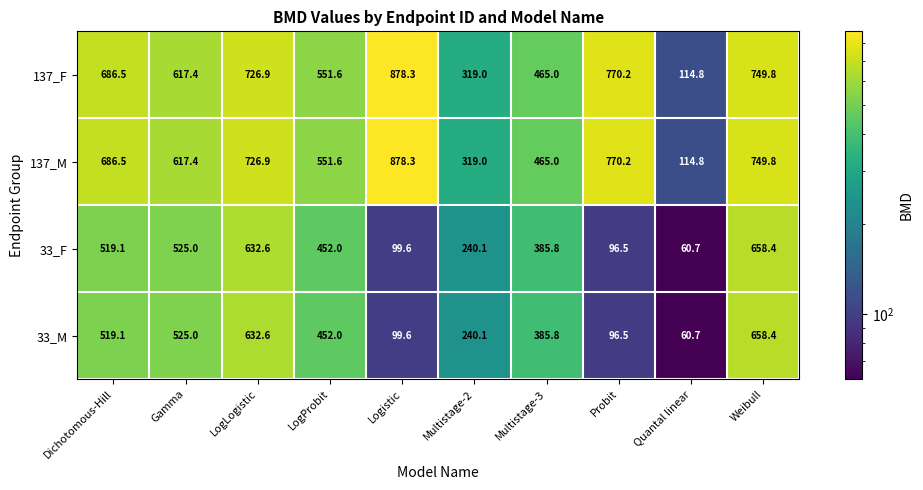

Where is 33_M nearest to the value 359?

Multistage-3